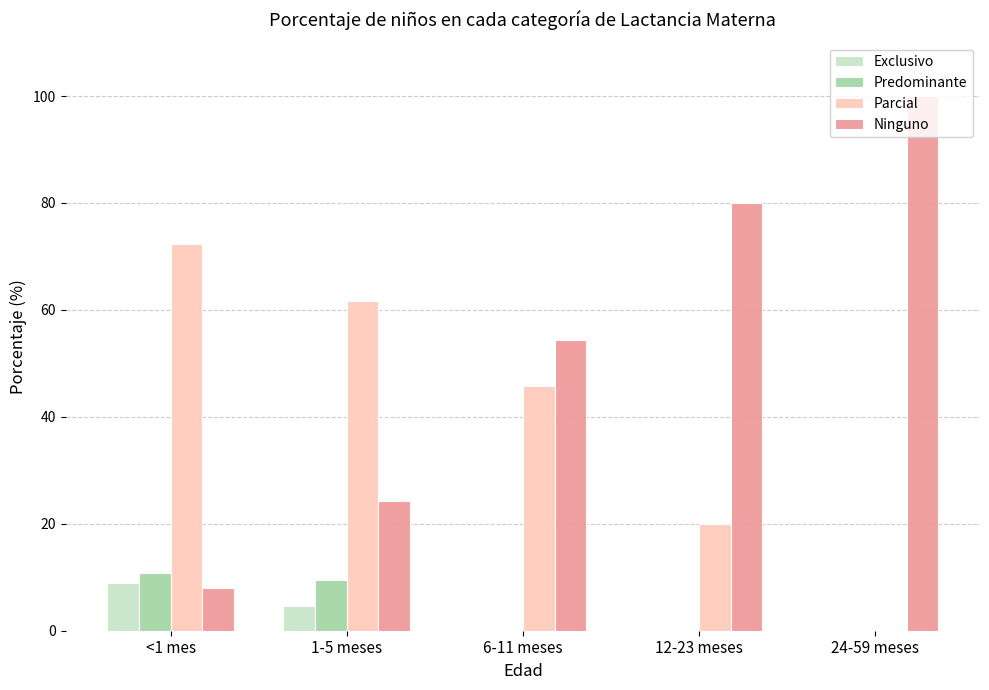

Which category has the highest value across all series?

24-59 meses